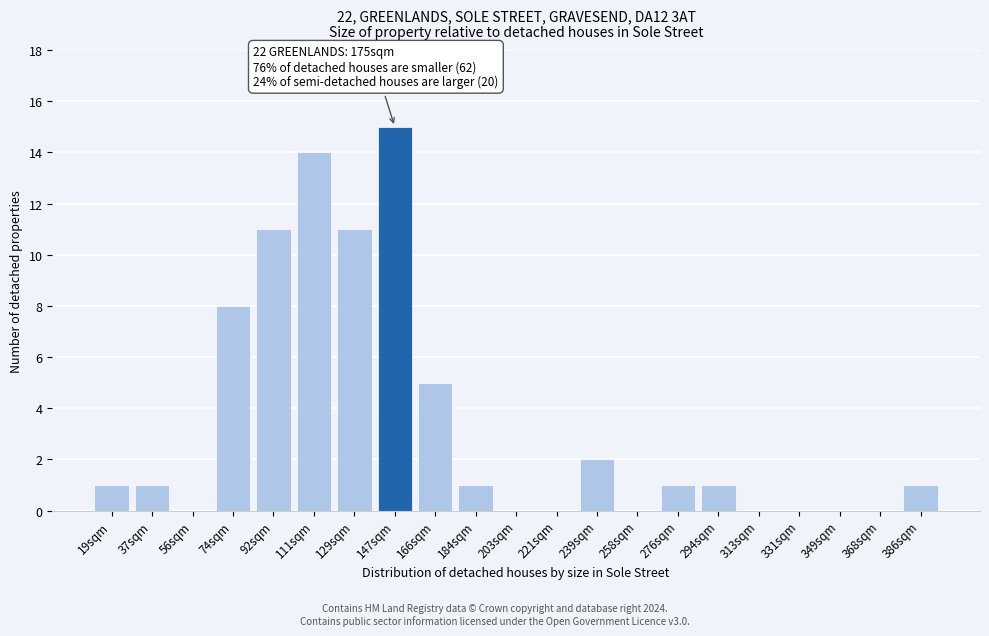

Reading right to left, what are all the values shown in this chart?

386sqm=1	368sqm=0	349sqm=0	331sqm=0	313sqm=0	294sqm=1	276sqm=1	258sqm=0	239sqm=2	221sqm=0	203sqm=0	184sqm=1	166sqm=5	147sqm=15	129sqm=11	111sqm=14	92sqm=11	74sqm=8	56sqm=0	37sqm=1	19sqm=1